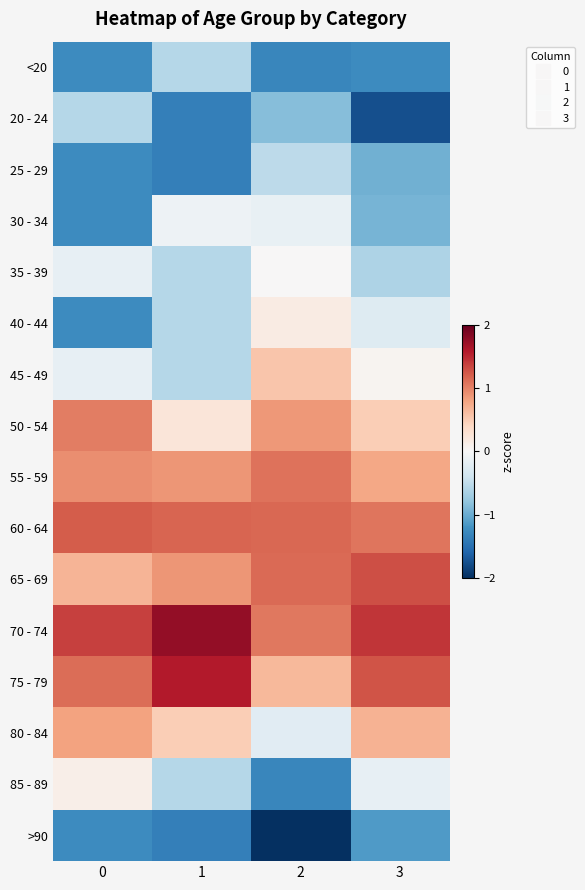

Reading left to right, transcribe all the data shown in this chart.

<20: 0=-1.3	1=-0.6	2=-1.3	3=-1.3
20 - 24: 0=-0.6	1=-1.4	2=-0.9	3=-1.8
25 - 29: 0=-1.3	1=-1.4	2=-0.5	3=-1.0
30 - 34: 0=-1.3	1=-0.1	2=-0.2	3=-0.9
35 - 39: 0=-0.2	1=-0.6	2=0.0	3=-0.6
40 - 44: 0=-1.3	1=-0.6	2=0.2	3=-0.3
45 - 49: 0=-0.2	1=-0.6	2=0.5	3=0.1
50 - 54: 0=1.0	1=0.2	2=0.9	3=0.5
55 - 59: 0=0.9	1=0.9	2=1.1	3=0.8
60 - 64: 0=1.2	1=1.2	2=1.1	3=1.1
65 - 69: 0=0.7	1=0.9	2=1.1	3=1.3
70 - 74: 0=1.4	1=1.8	2=1.0	3=1.4
75 - 79: 0=1.1	1=1.6	2=0.6	3=1.3
80 - 84: 0=0.8	1=0.5	2=-0.2	3=0.7
85 - 89: 0=0.1	1=-0.6	2=-1.3	3=-0.2
>90: 0=-1.3	1=-1.4	2=-2.3	3=-1.1